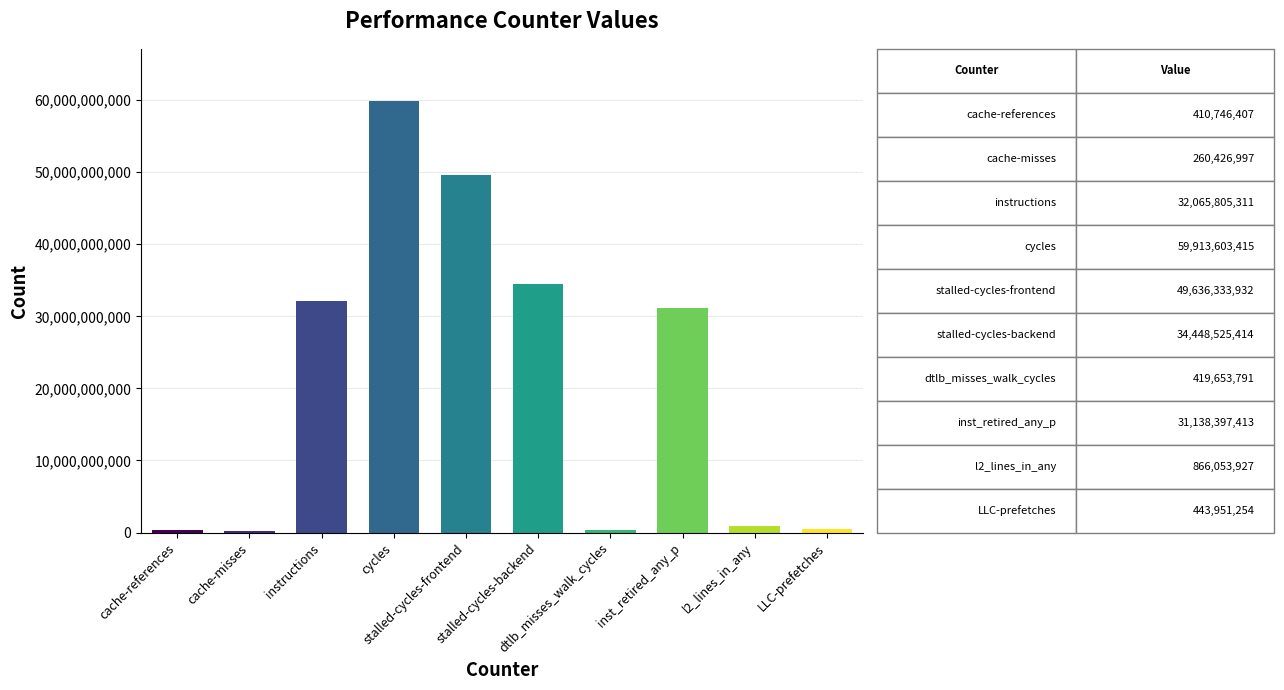

What is the maximum value shown in the chart?

59913603415